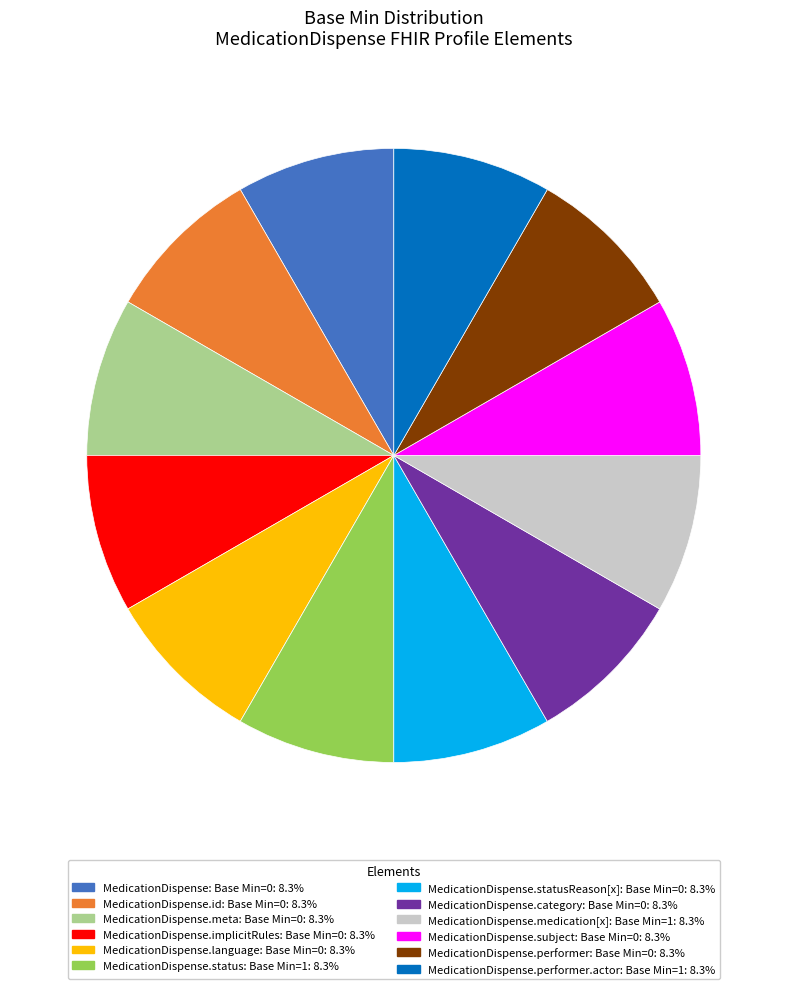

Does any single category account for the majority?

No